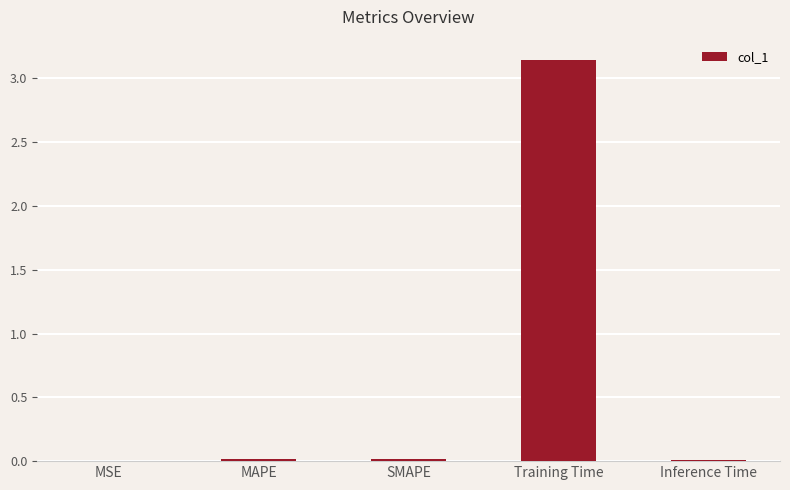

True or false: the data shows 0.0 at MAPE.

True